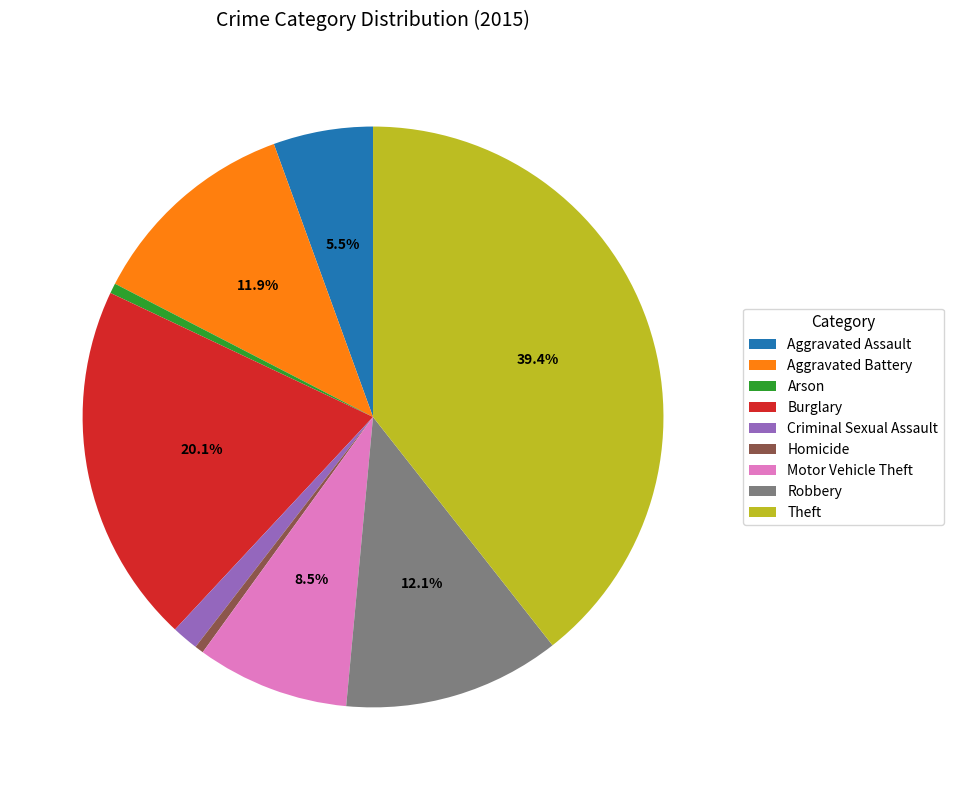

How many segments does this pie chart have?

9